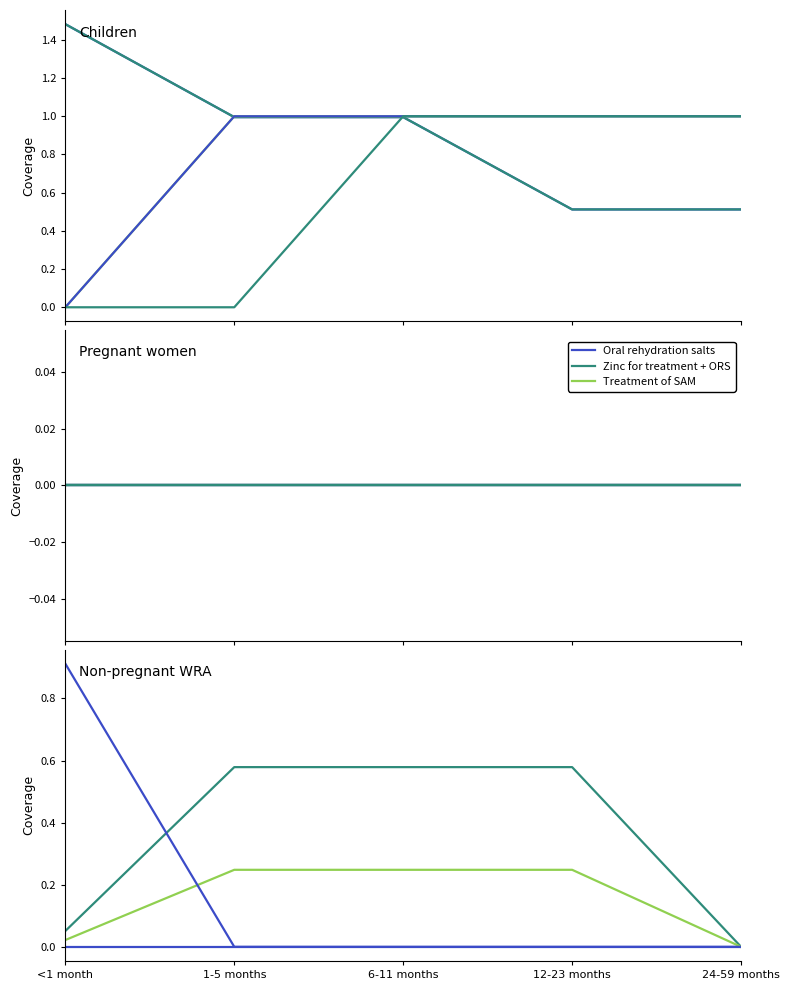

How many values in the 6-11 months series exceed 0?

3